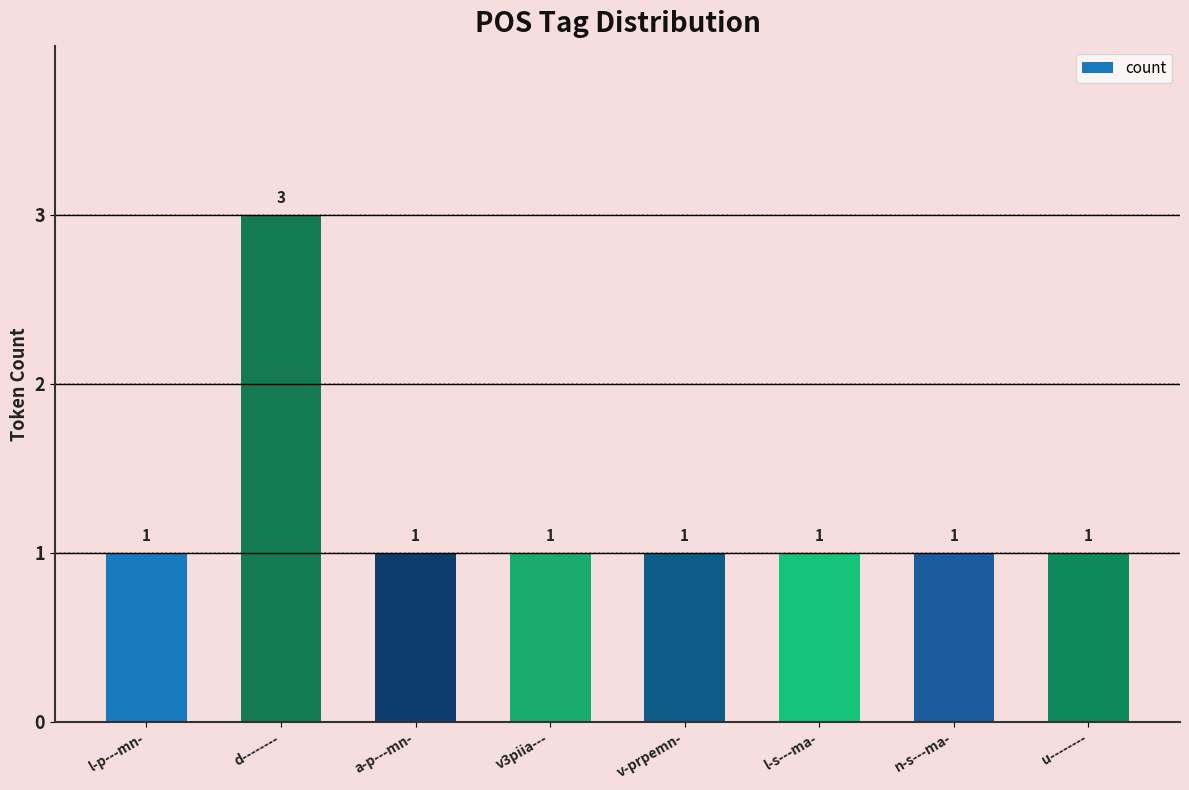

What is the approximate value at n-s---ma-?

1